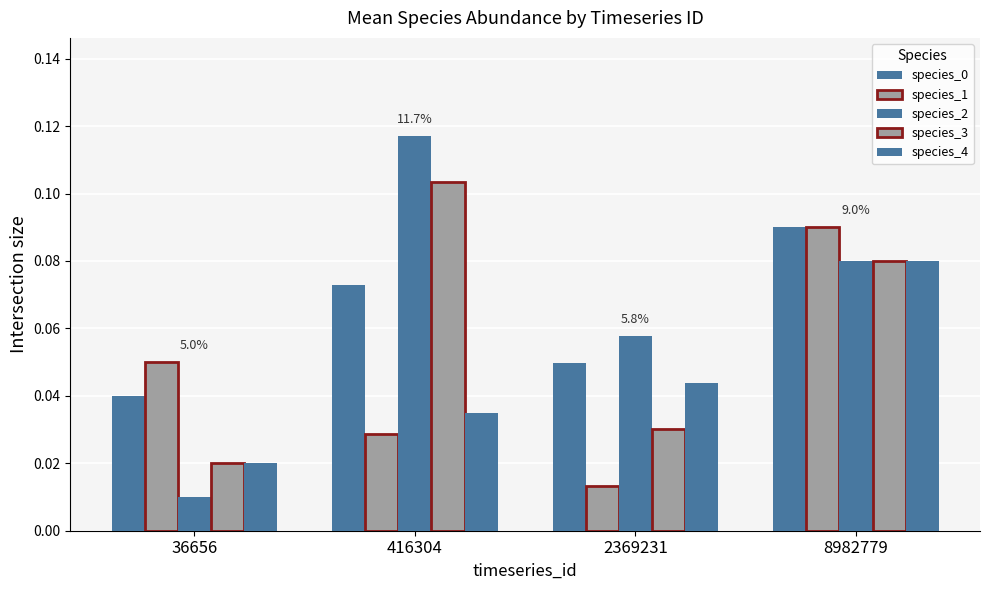

What is the average value of the species_2 series?

0.1